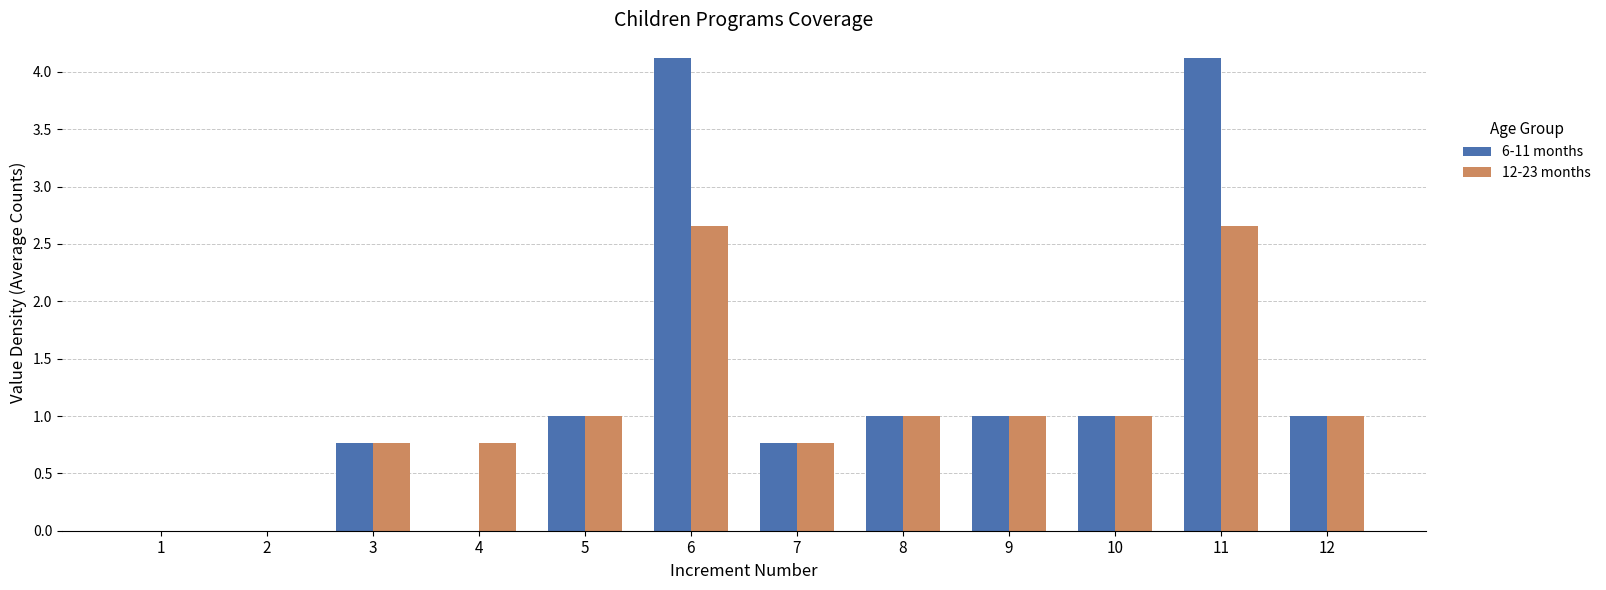

Is it true that 6-11 months equals 1.6 at 9?

False